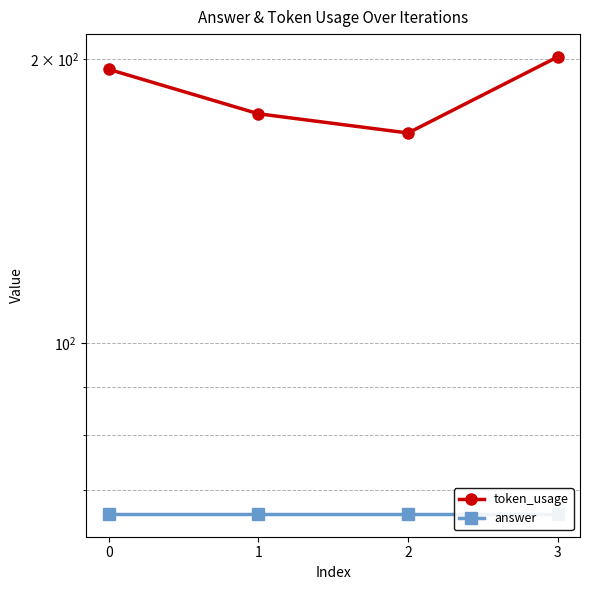

True or false: answer and token_usage intersect in this chart.

False